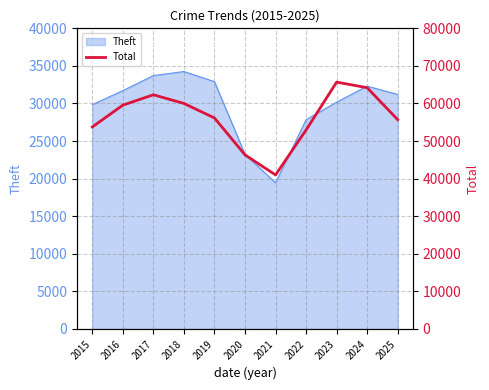

Reading left to right, what are all the values shown in this chart?

53753	59552	62312	60011	56144	46323	40982	52942	65682	64198	55687